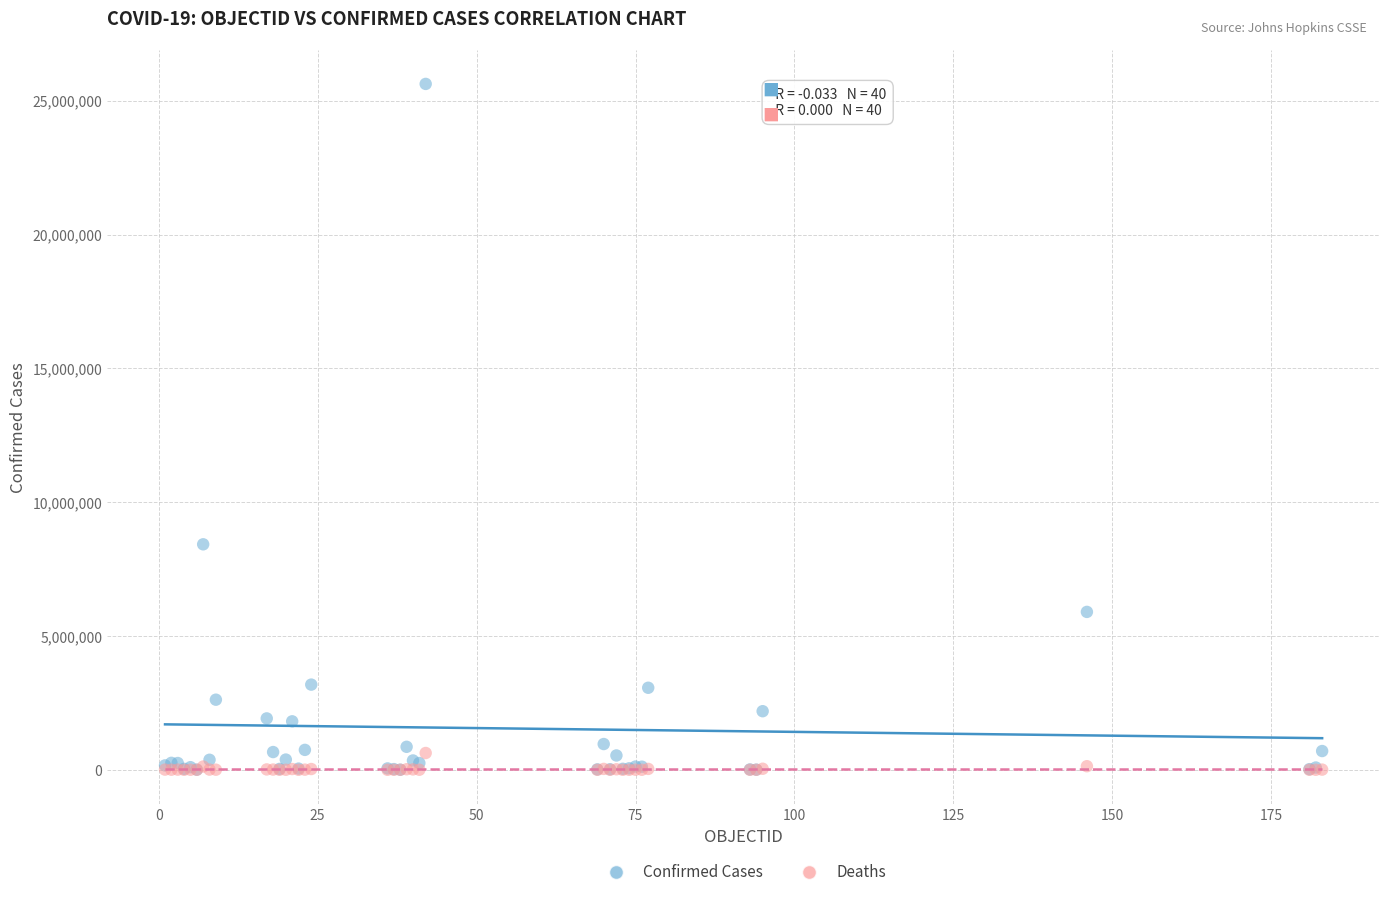

Across all series, what Y value is closest to 12817392?

8427778